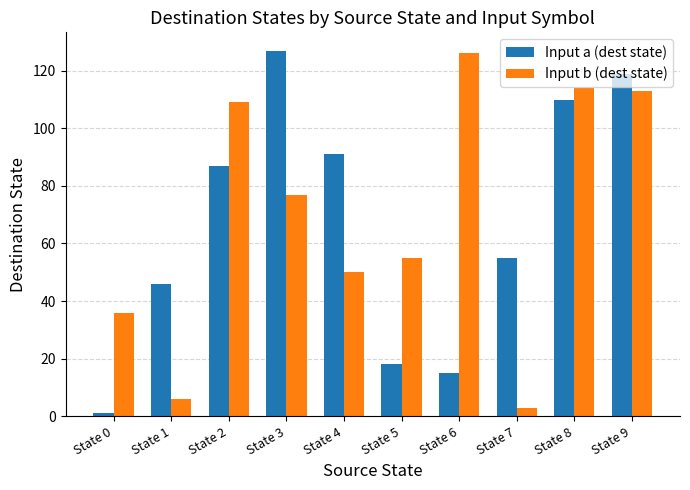

Which series has the largest range (max minus min)?

Input a (dest state)